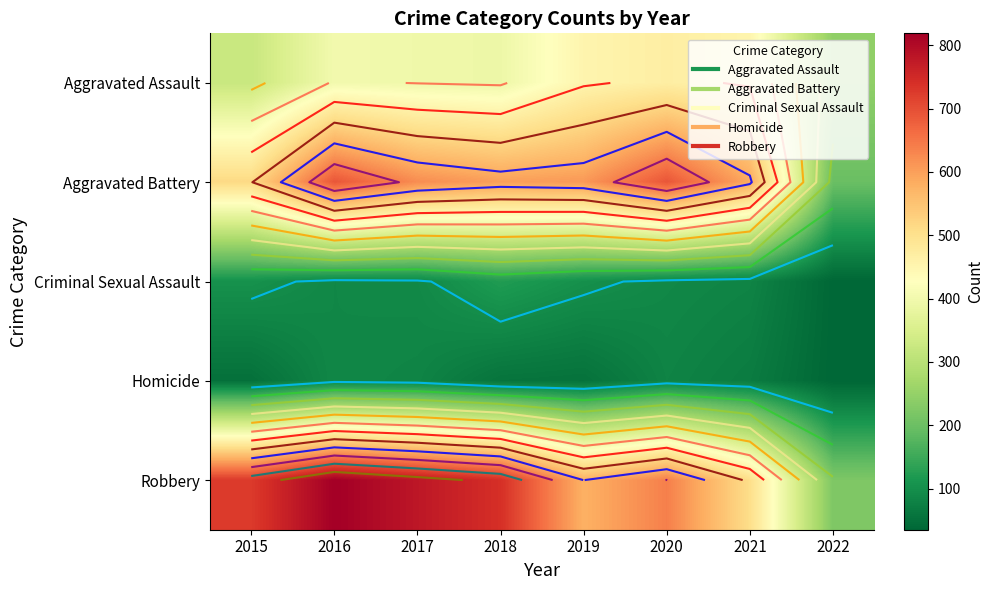

What is the maximum value shown in the chart?

819